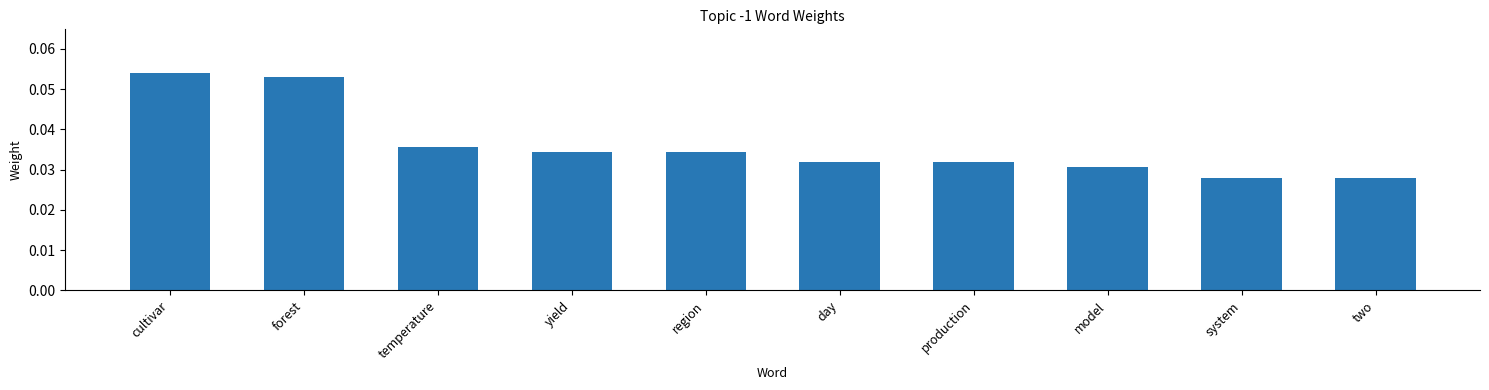

Which category has the highest value across all series?

cultivar